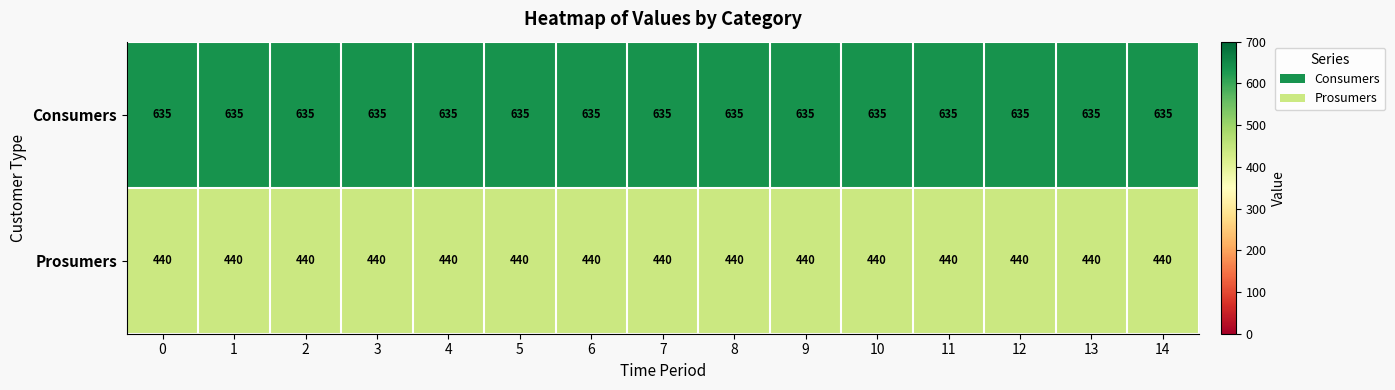

What is the difference between the highest and lowest values at 1?

195